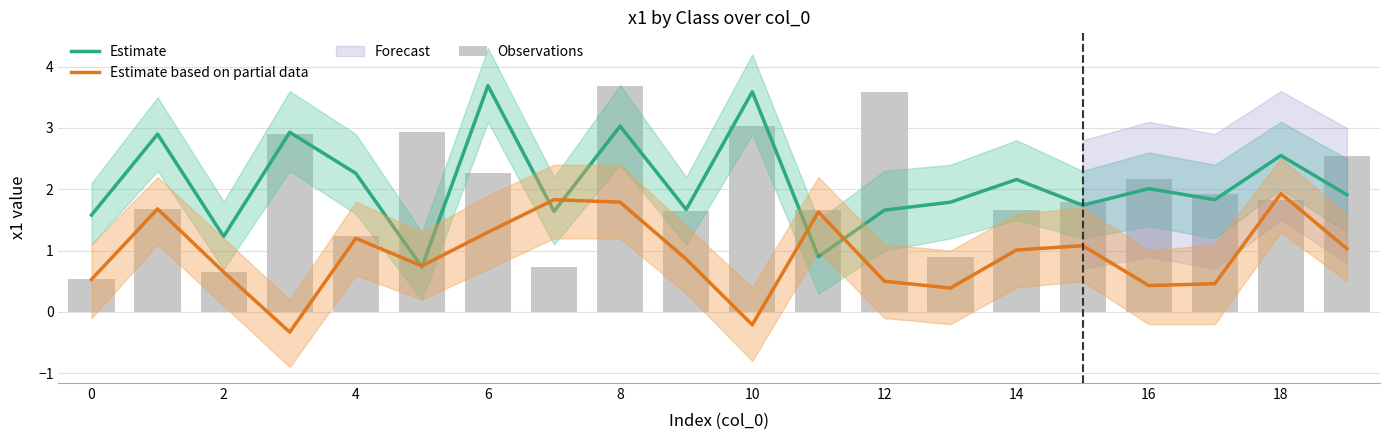

What is the minimum value shown in the chart?

-0.3